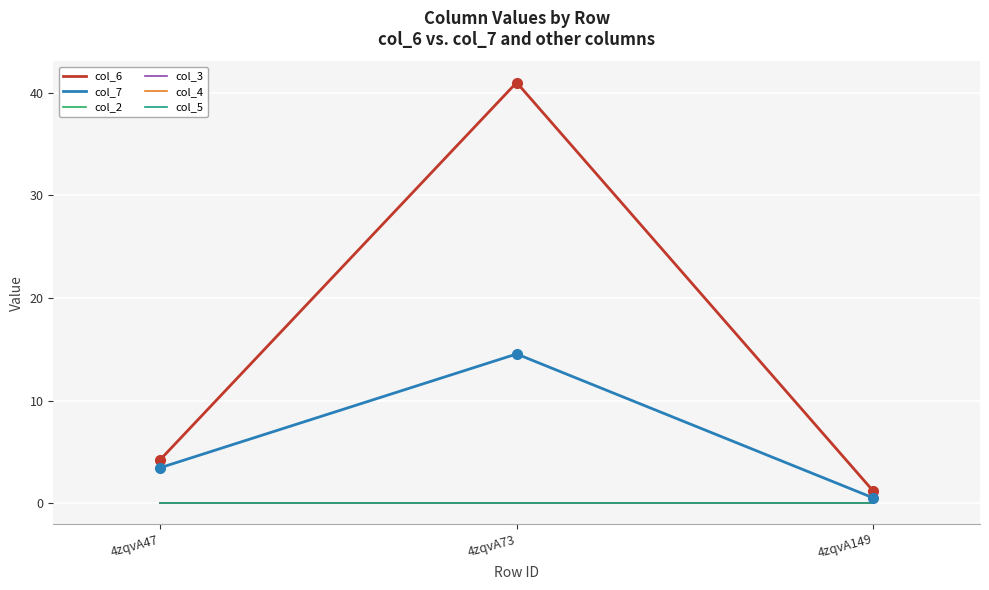

Does the chart display data point markers on the line(s)?

No